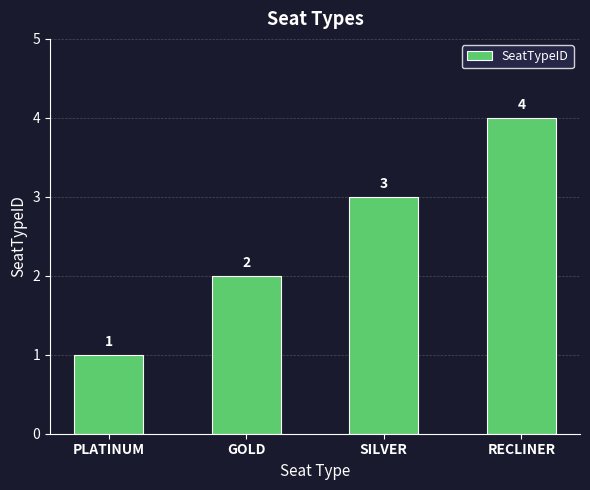

Are the bars grouped side by side (vs. stacked)?

No